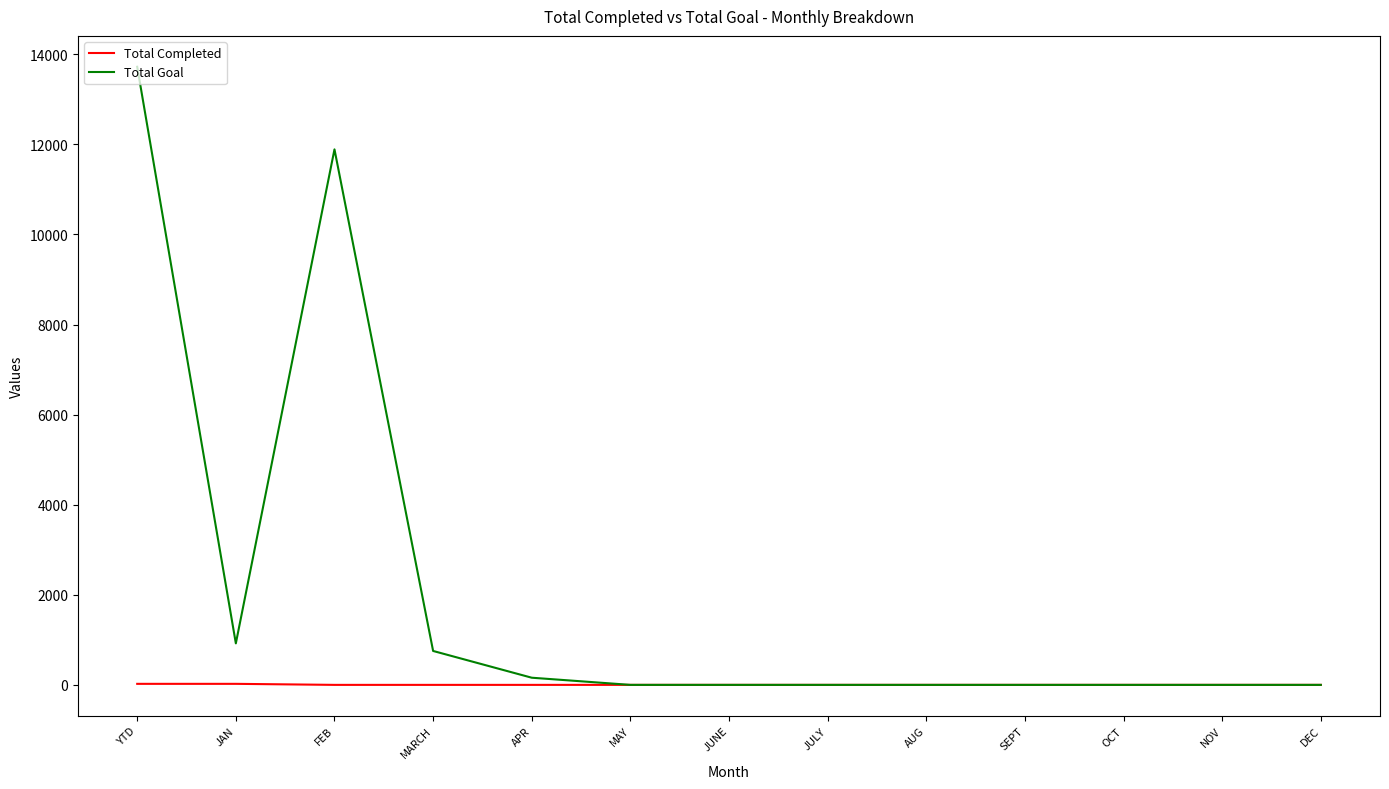

How many lines are shown in the chart?

2